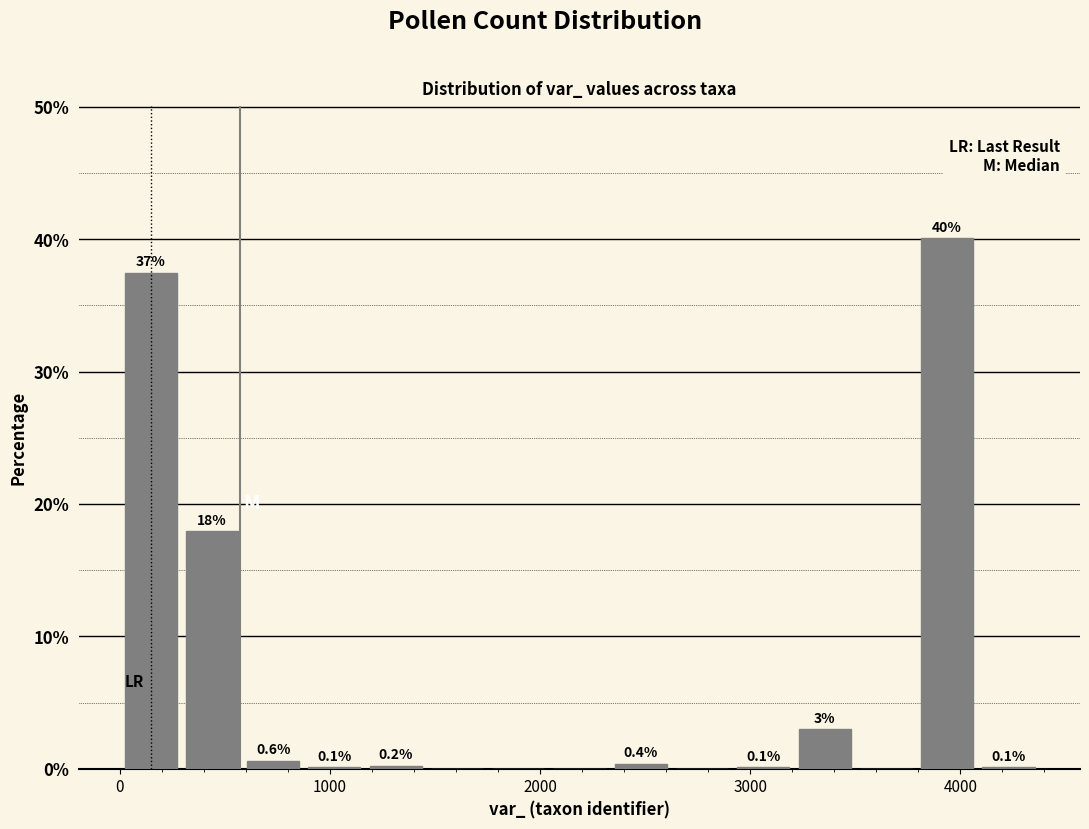

Around what value on the x-axis is the tallest bar? Give the approximate position of its centre, as read against the axis.

3900